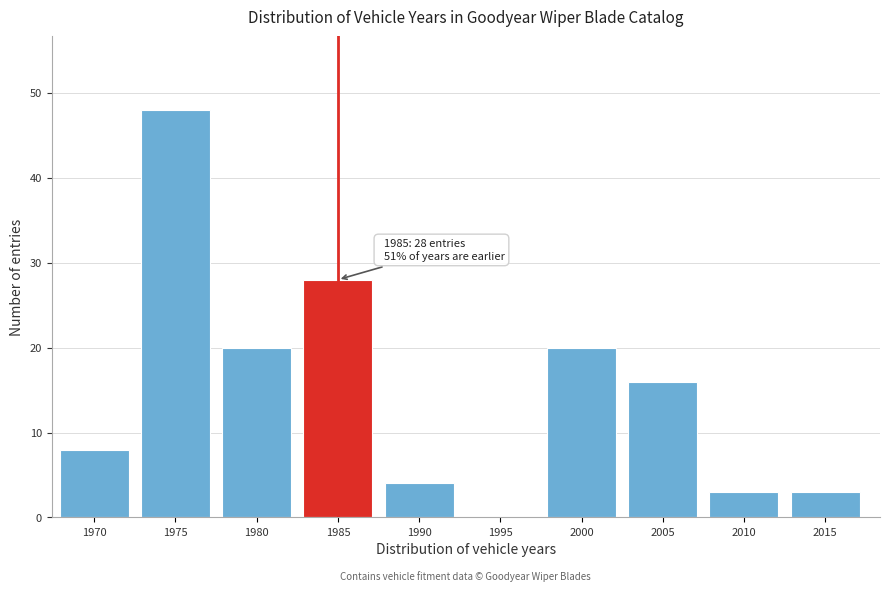

Reading left to right, transcribe all the data shown in this chart.

1970=8	1975=48	1980=20	1985=28	1990=4	1995=0	2000=20	2005=16	2010=3	2015=3